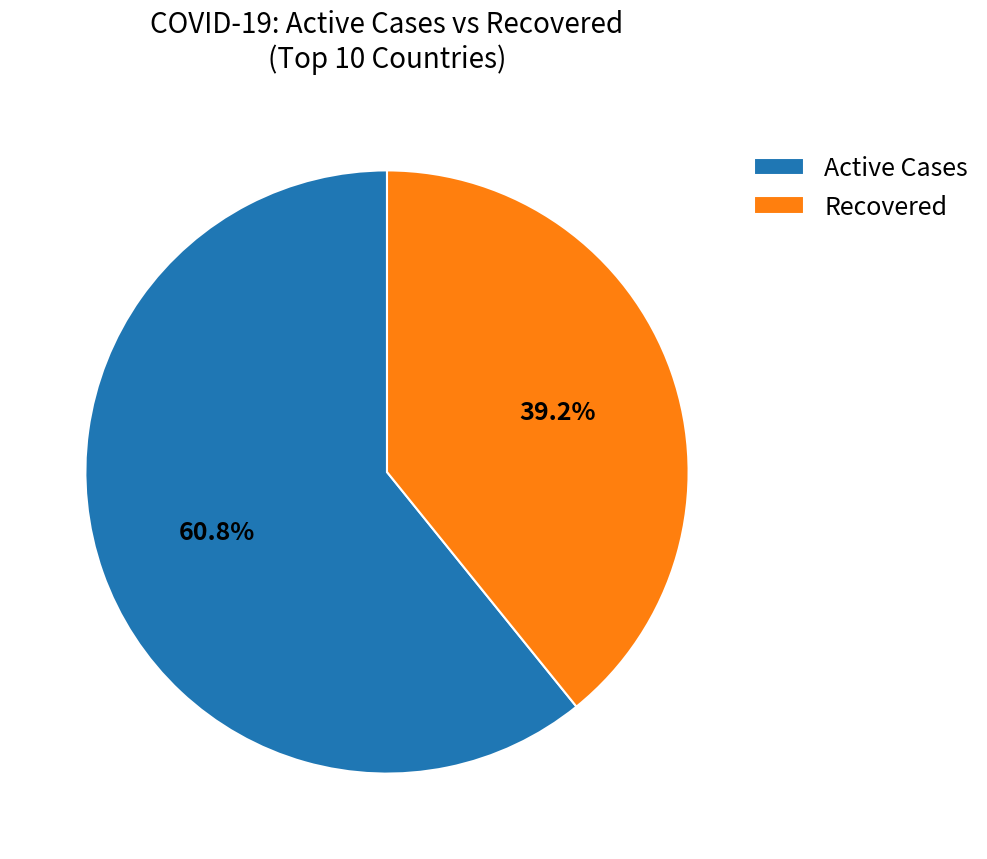

How many segments does this pie chart have?

2